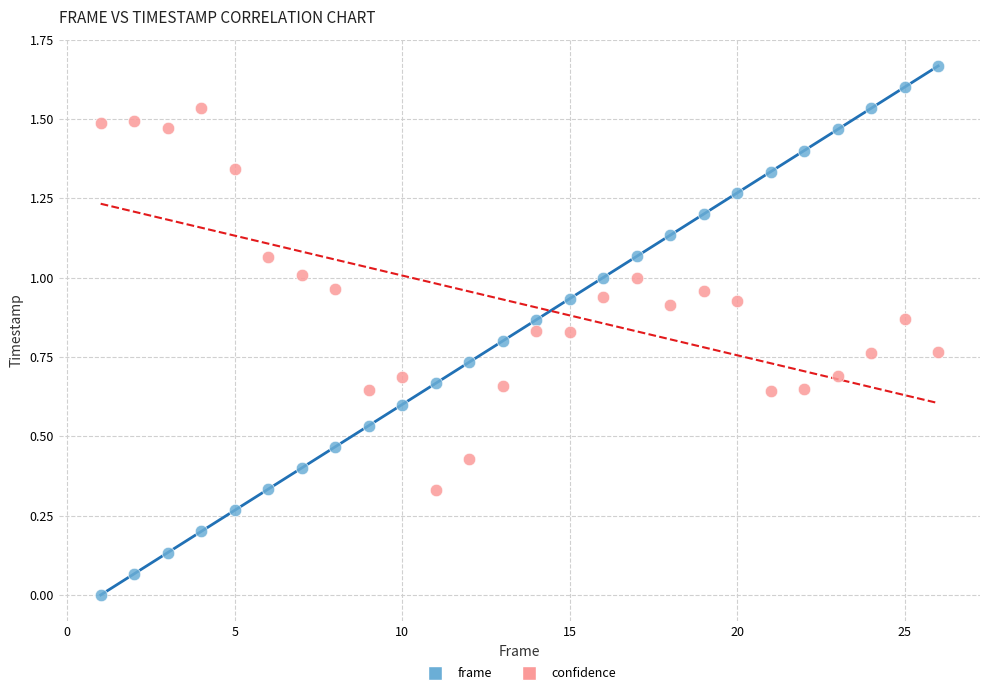

Which series reaches the maximum Y coordinate?

frame